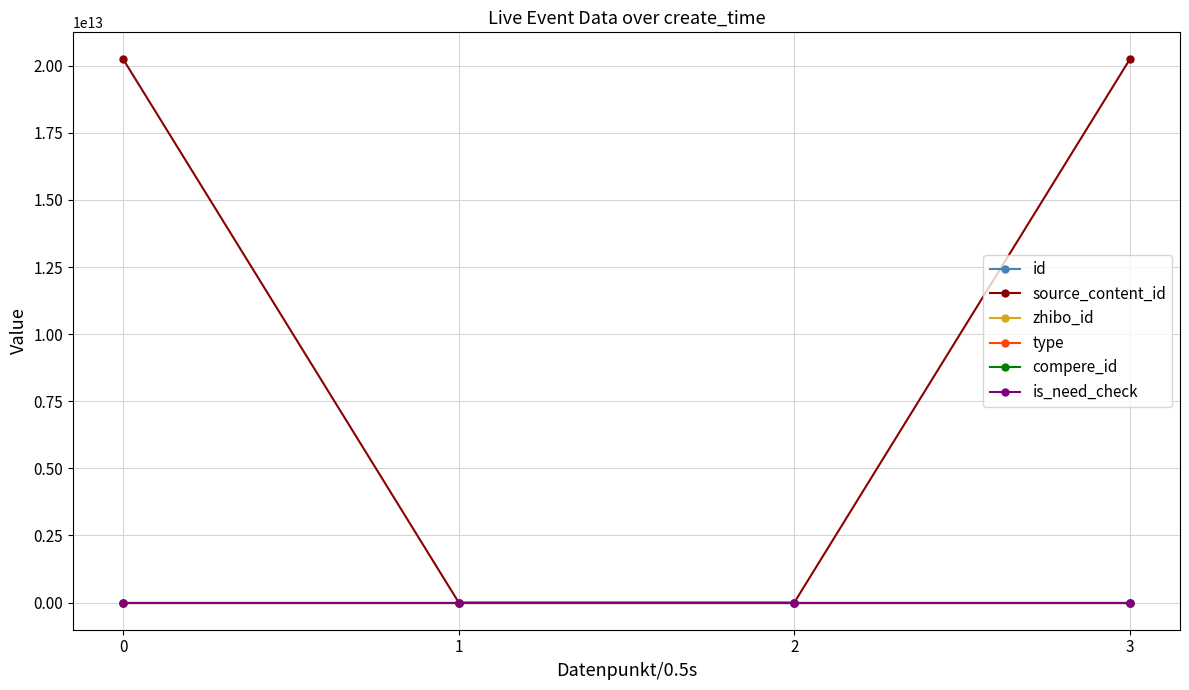

What are all the series names shown in the legend?

id, source_content_id, zhibo_id, type, compere_id, is_need_check